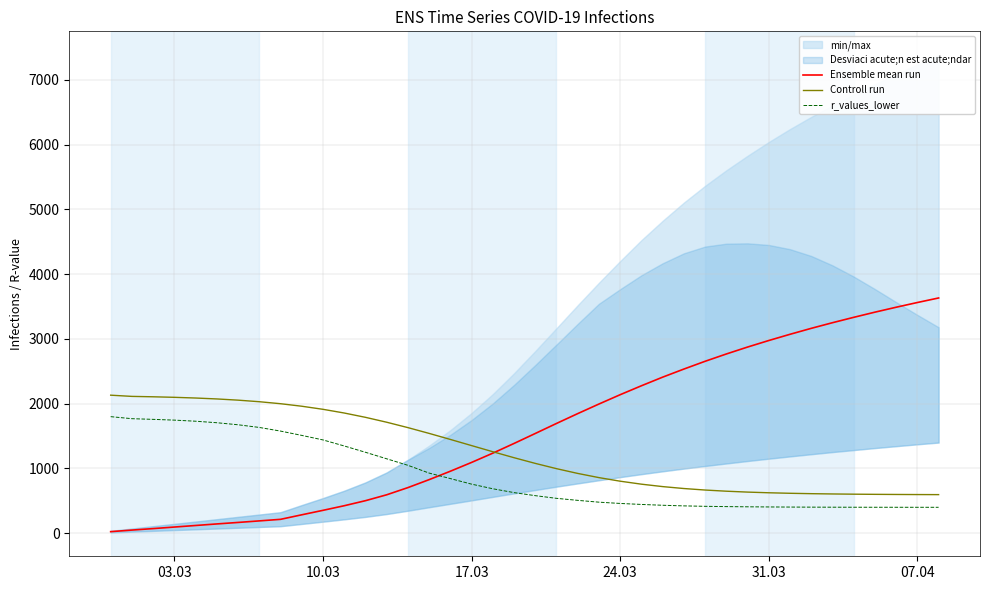

What is the maximum value for r_values_lower?

1800.0